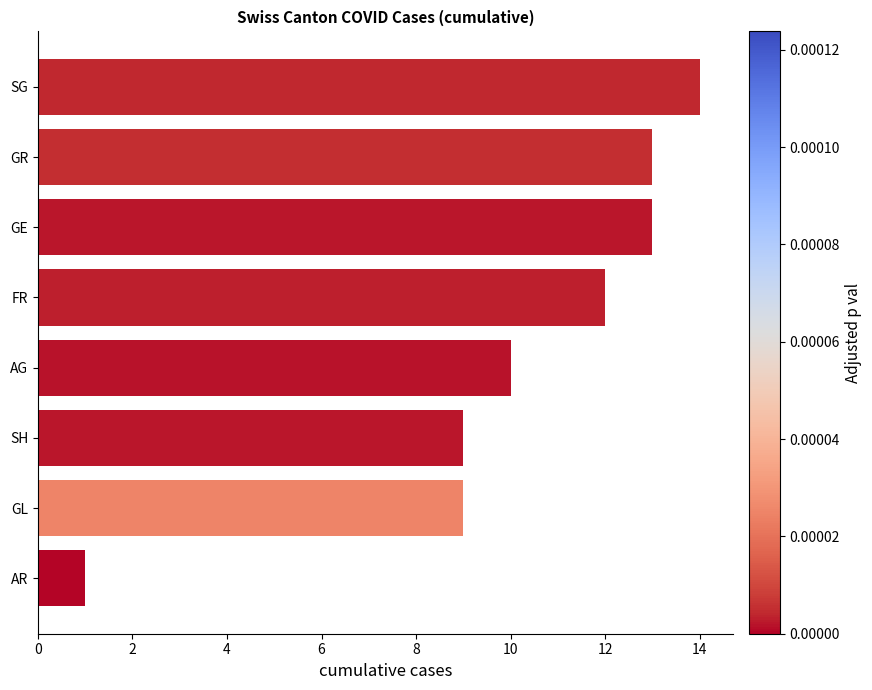

True or false: the data shows 16 at SH.

False